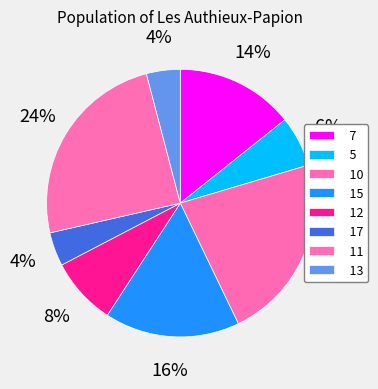

The 7 slice represents 2% of the pie. True or false?

False